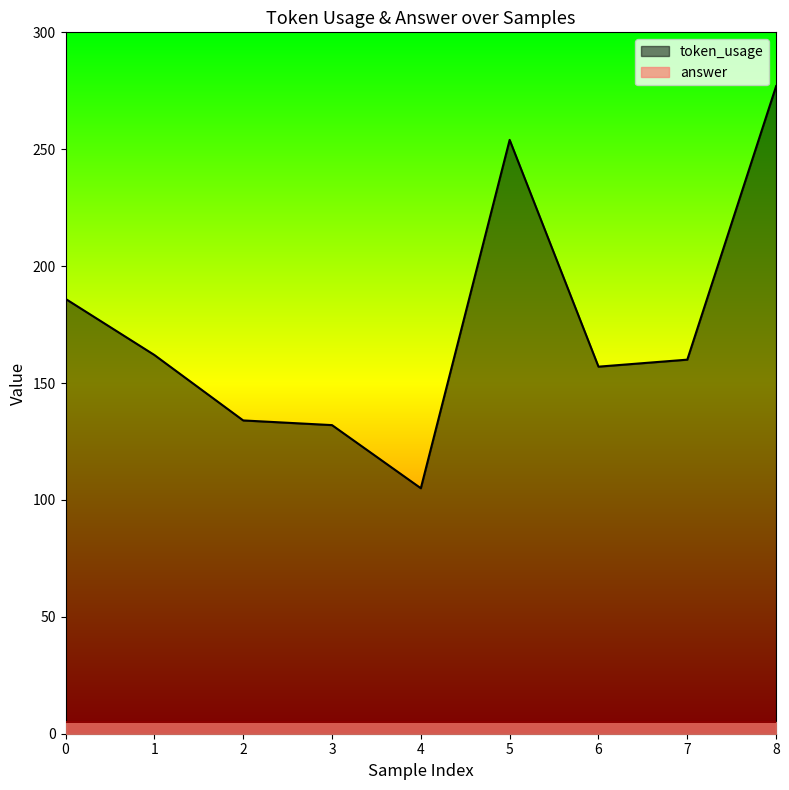

How many data points are less than 160?

4